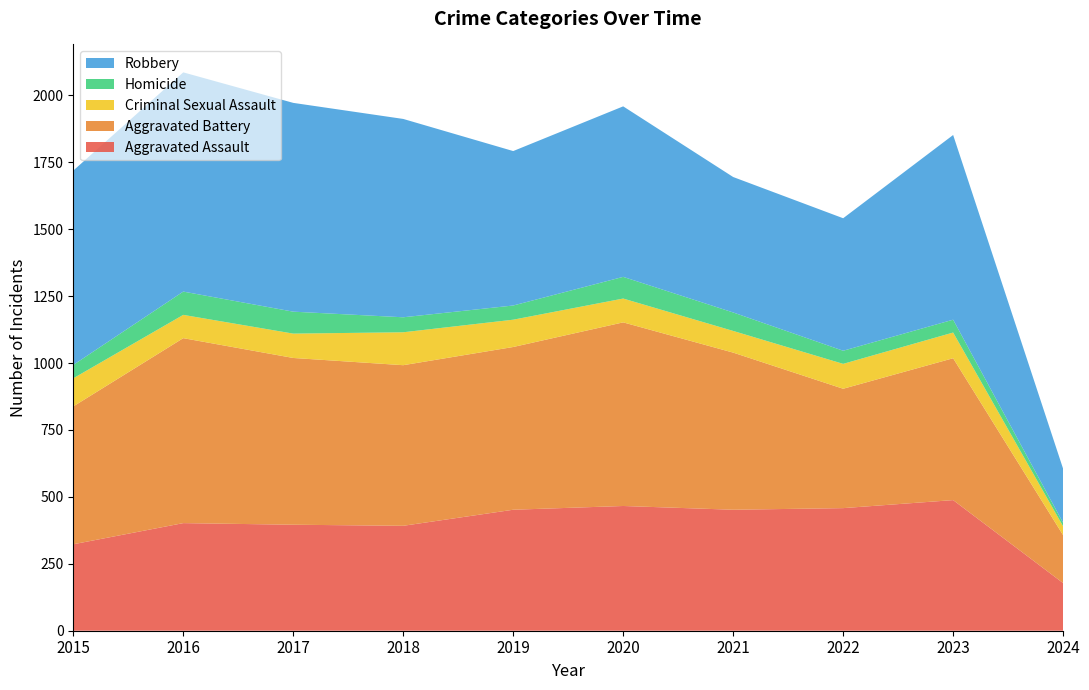

Reading left to right, transcribe all the data shown in this chart.

Aggravated Assault: 2015=323	2016=402	2017=396	2018=392	2019=452	2020=466	2021=452	2022=458	2023=488	2024=178
Aggravated Battery: 2015=515	2016=691	2017=623	2018=600	2019=608	2020=686	2021=587	2022=446	2023=530	2024=179
Criminal Sexual Assault: 2015=105	2016=87	2017=91	2018=123	2019=102	2020=89	2021=81	2022=93	2023=96	2024=33
Homicide: 2015=50	2016=87	2017=82	2018=56	2019=53	2020=81	2021=69	2022=49	2023=48	2024=13
Robbery: 2015=726	2016=819	2017=780	2018=741	2019=577	2020=637	2021=506	2022=495	2023=690	2024=202